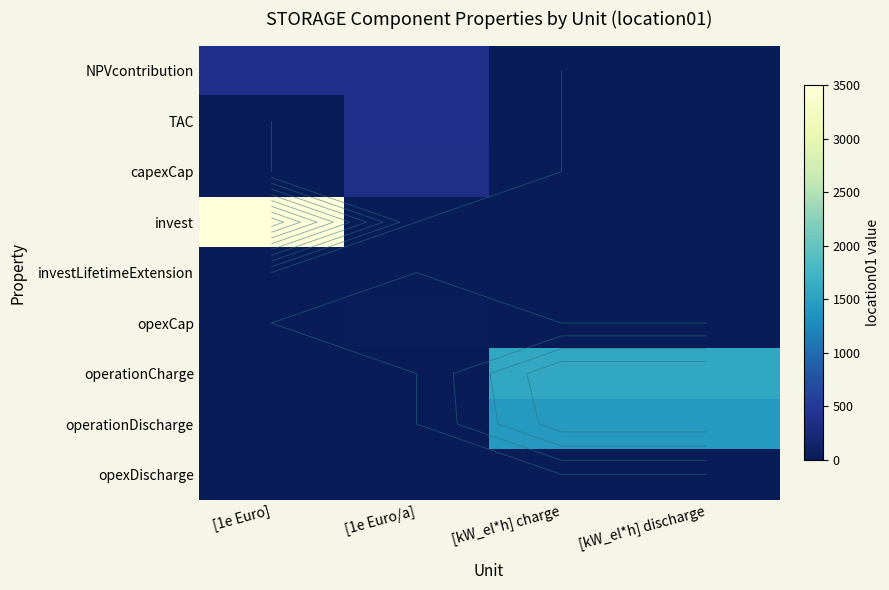

The value of invest at [kW_el*h] discharge is 2062.2. True or false?

False